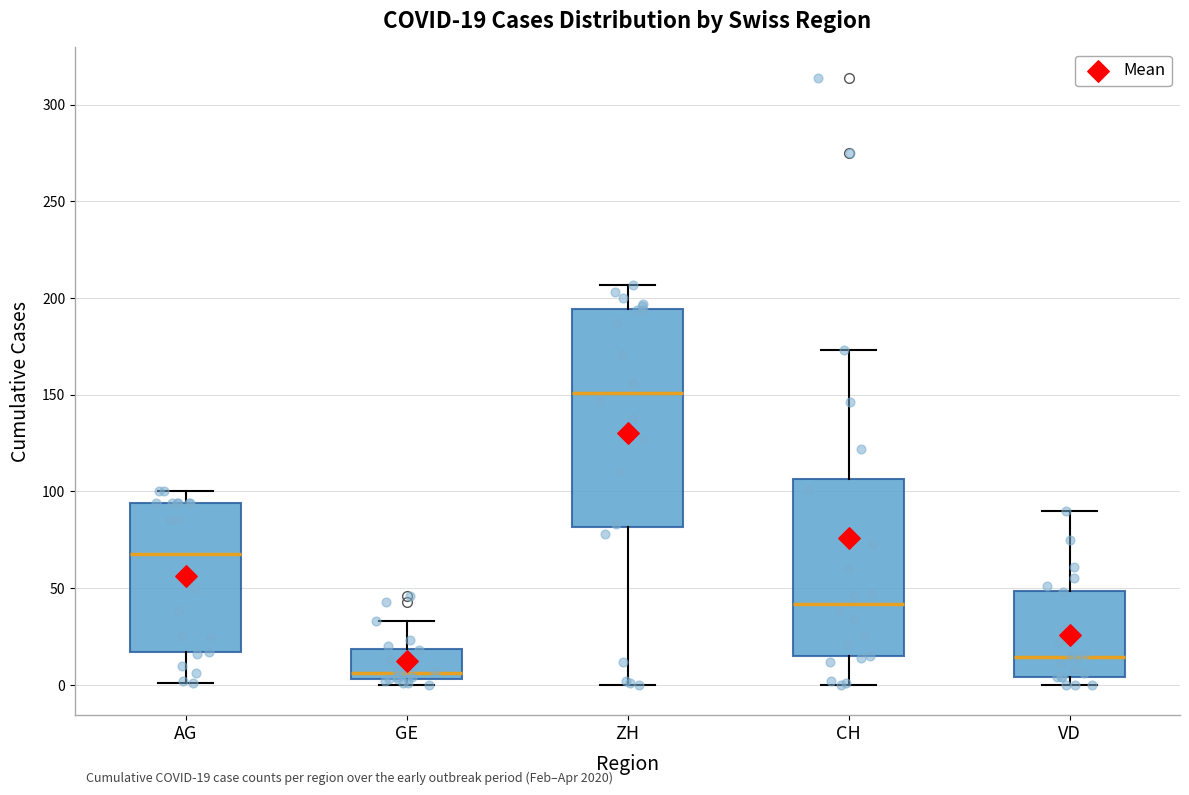

Comparing the boxes themselves (not the whiskers), which one is the tallest?

ZH